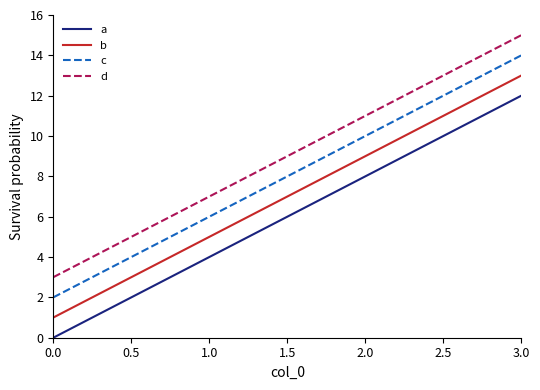

Which label corresponds to the largest value in the chart?

3.0